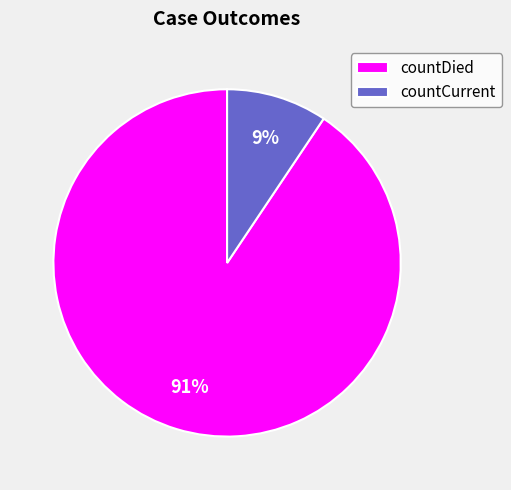

Which category has the biggest portion of the pie?

countDied